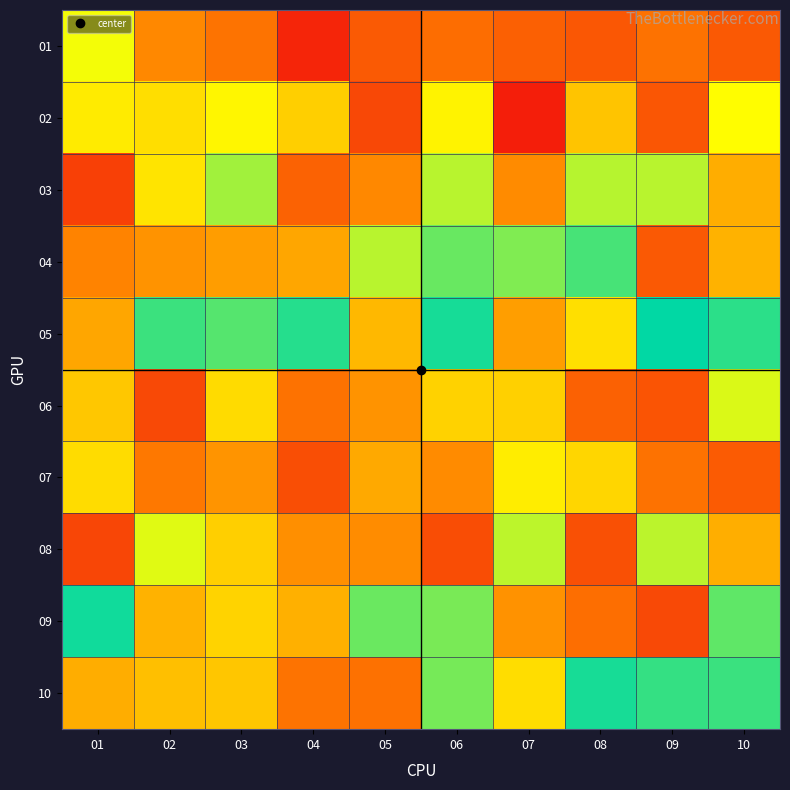

Reading left to right, extract all data points from this chart.

01: 01=12.2	02=7.4	03=6.5	04=3.1	05=5.4	06=6.2	07=5.7	08=5.3	09=6.4	10=5.4
02: 01=11.2	02=10.7	03=11.7	04=10.1	05=4.6	06=11.5	07=2.8	08=9.7	09=5.2	10=11.9
03: 01=4.3	02=11.0	03=13.8	04=5.8	05=7.4	06=13.4	07=7.5	08=13.4	09=13.4	10=8.8
04: 01=7.2	02=7.8	03=8.2	04=8.5	05=13.4	06=14.9	07=14.5	08=15.6	09=5.4	10=9.0
05: 01=8.5	02=15.8	03=15.3	04=16.3	05=9.3	06=16.5	07=8.2	08=10.8	09=17.0	10=16.1
06: 01=9.8	02=4.6	03=10.6	04=6.4	05=7.8	06=10.2	07=10.2	08=5.7	09=5.1	10=12.7
07: 01=10.6	02=6.7	03=7.8	04=4.9	05=8.6	06=7.5	07=11.3	08=10.4	09=6.5	10=5.4
08: 01=4.5	02=12.6	03=10.1	04=7.6	05=7.5	06=4.8	07=13.3	08=5.0	09=13.3	10=8.8
09: 01=16.7	02=9.0	03=10.3	04=8.9	05=14.9	06=14.6	07=7.8	08=6.3	09=4.6	10=15.1
10: 01=8.8	02=9.5	03=9.8	04=6.5	05=6.4	06=14.7	07=10.7	08=16.5	09=15.9	10=15.8